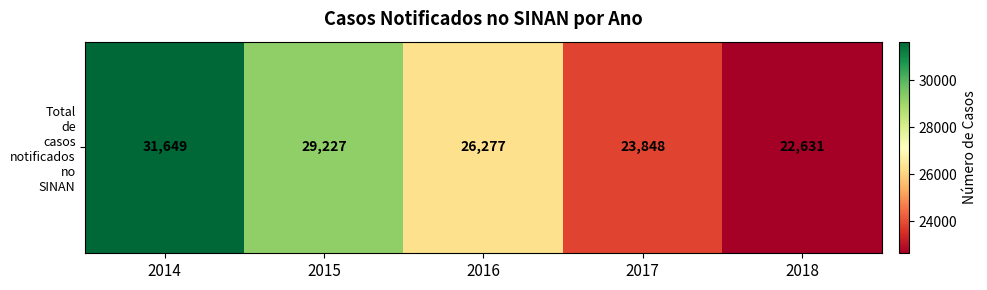

What is the difference between the second highest and second lowest values?

5379